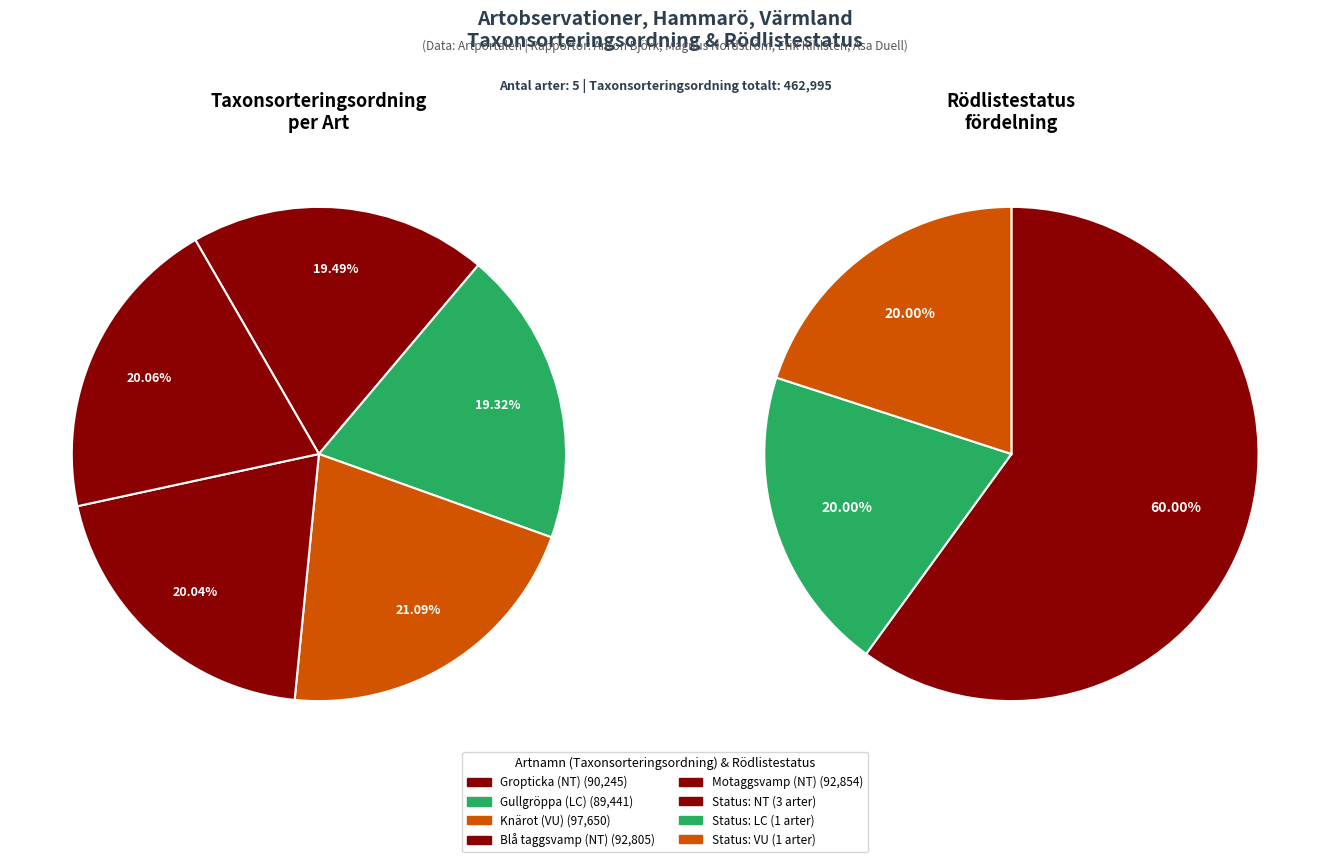

Which has a higher value, Blå taggsvamp (NT) or Motaggsvamp (NT)?

Motaggsvamp (NT)